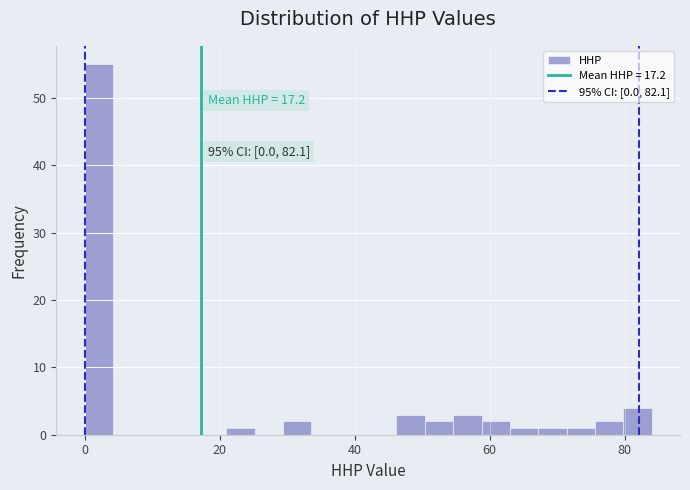

Read against the x-axis, roughly where is the centre of the tallest bar?

2